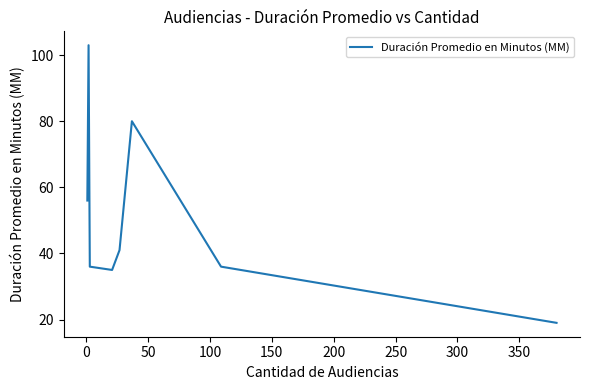

How many interior local peaks (higher than both neighbors) does the data have?

2